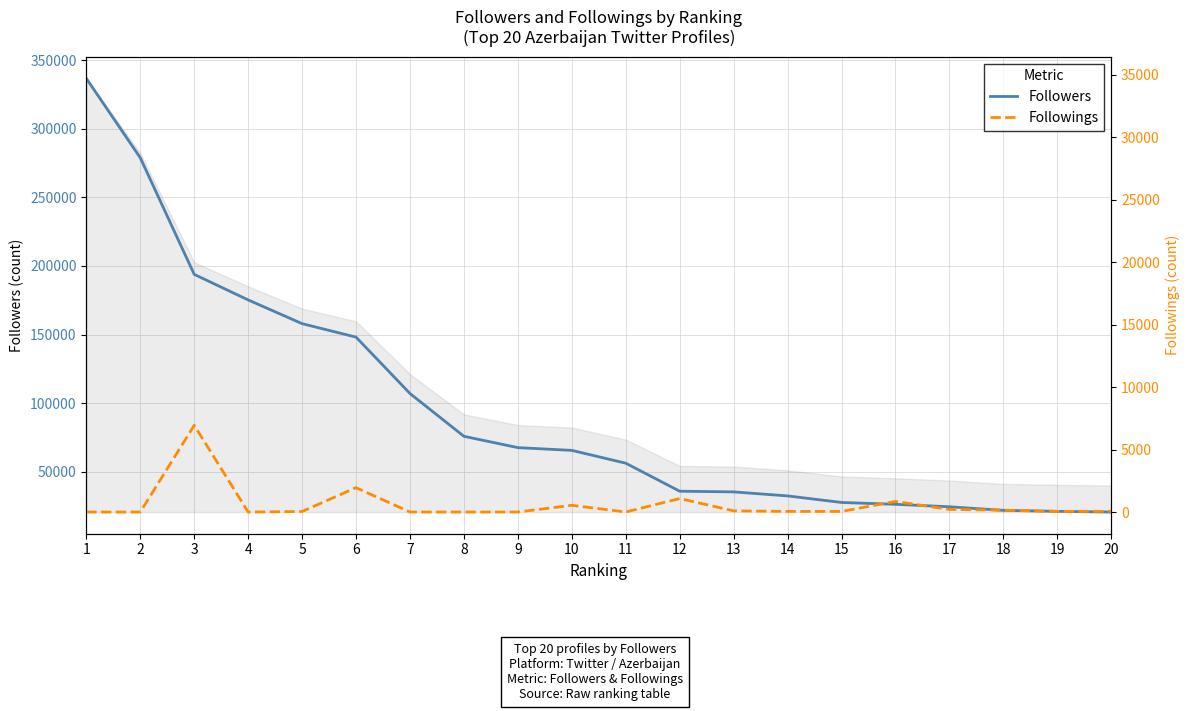

Reading left to right, what are all the values shown in this chart?

Followers: 1=336726	2=278857	3=193879	4=175254	5=157954	6=148136	7=107023	8=75829	9=67587	10=65573	11=56231	12=35812	13=35314	14=32383	15=27609	16=26260	17=24453	18=21851	19=21129	20=20624
Followings: 1=1	2=2	3=6942	4=1	5=44	6=1951	7=2	8=3	9=1	10=539	11=5	12=1080	13=96	14=50	15=49	16=848	17=208	18=151	19=52	20=59